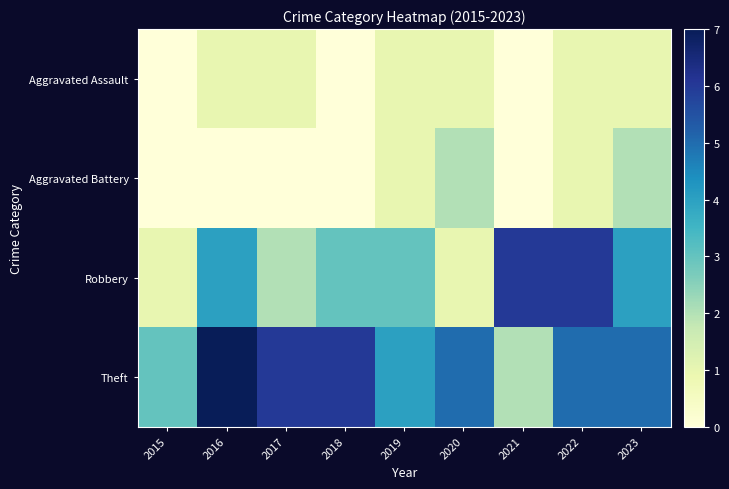

At how many categories does at least one series exceed 4?

7